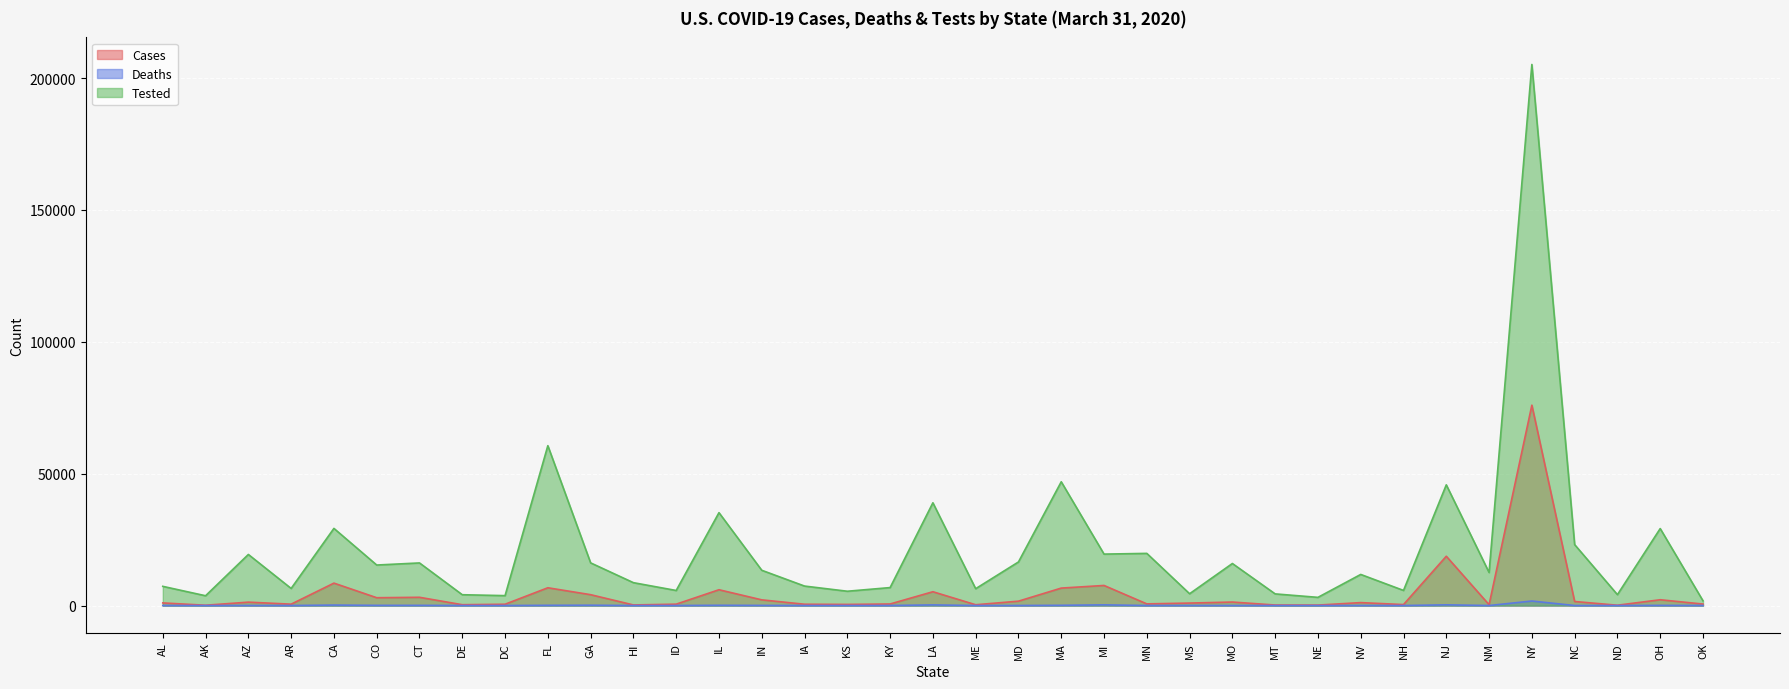

What is the average value of the Cases series?

4465